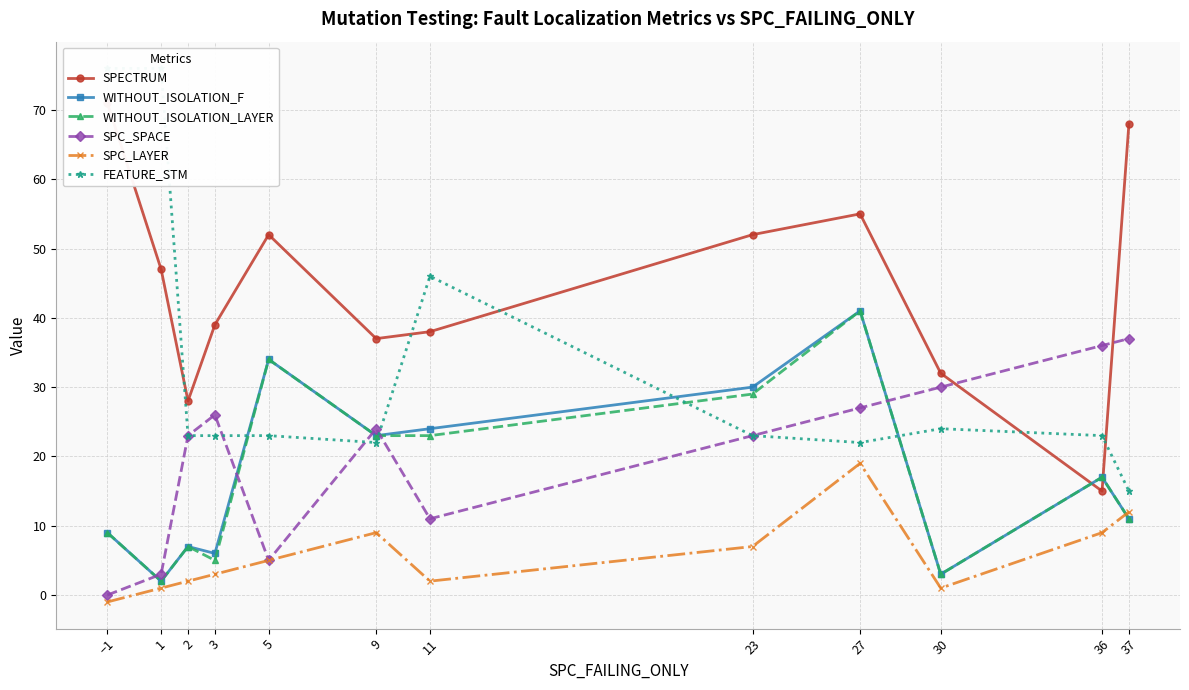

Is the value of SPC_LAYER at 11 greater than the value of WITHOUT_ISOLATION_LAYER at 3?

No